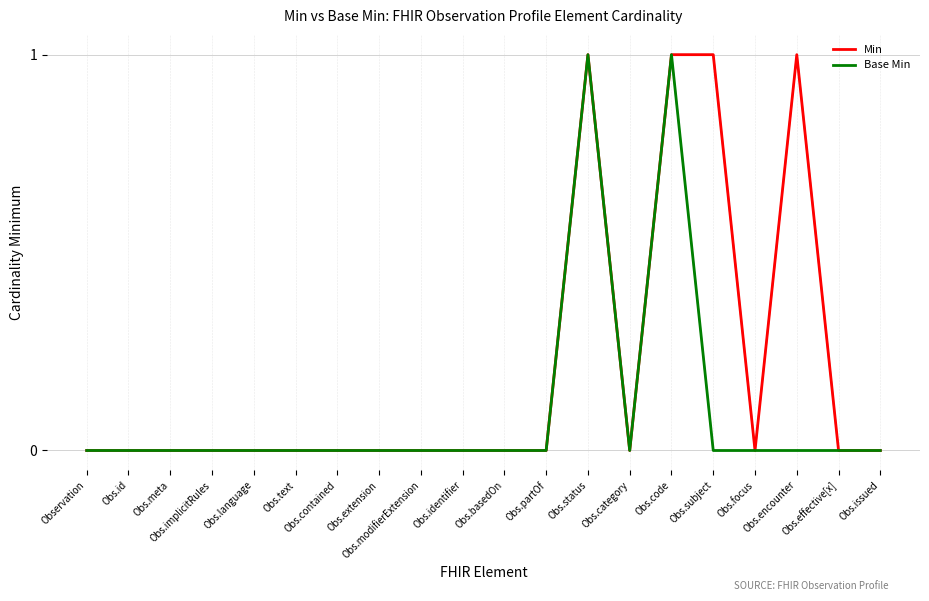

What is the label of the 12th point from the right?

Obs.modifierExtension